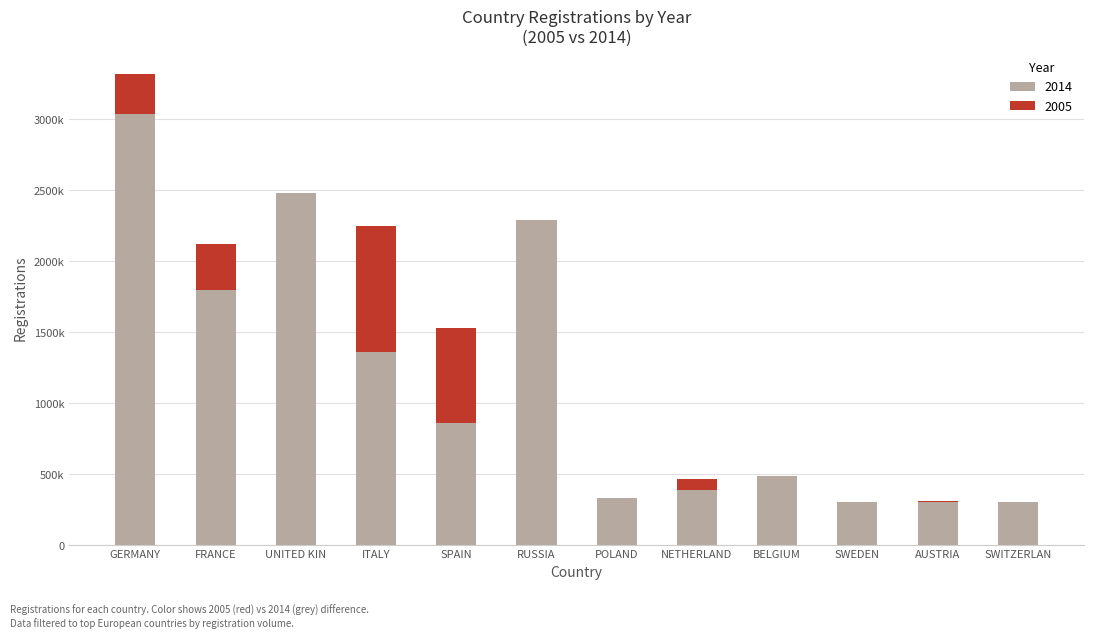

What is the approximate value of 2005 at AUSTRIA, to the nearest 50?

307900